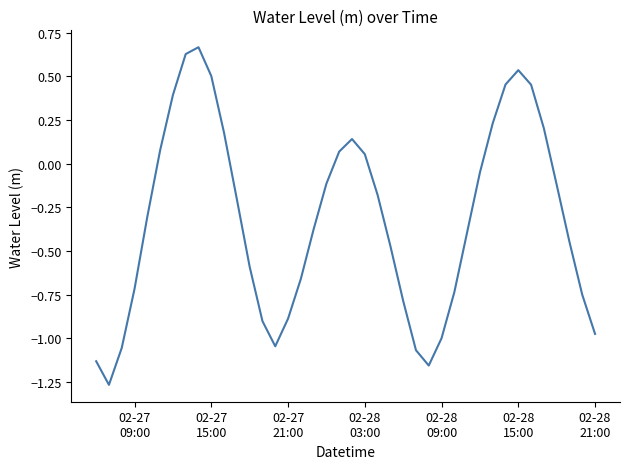

What is the difference between the maximum and minimum values?

1.9